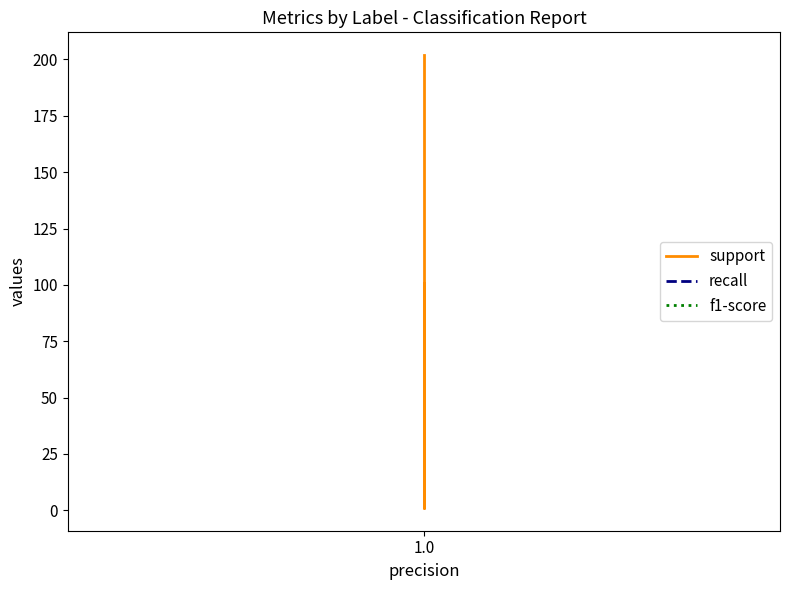

What is the highest value of the f1-score series?

1